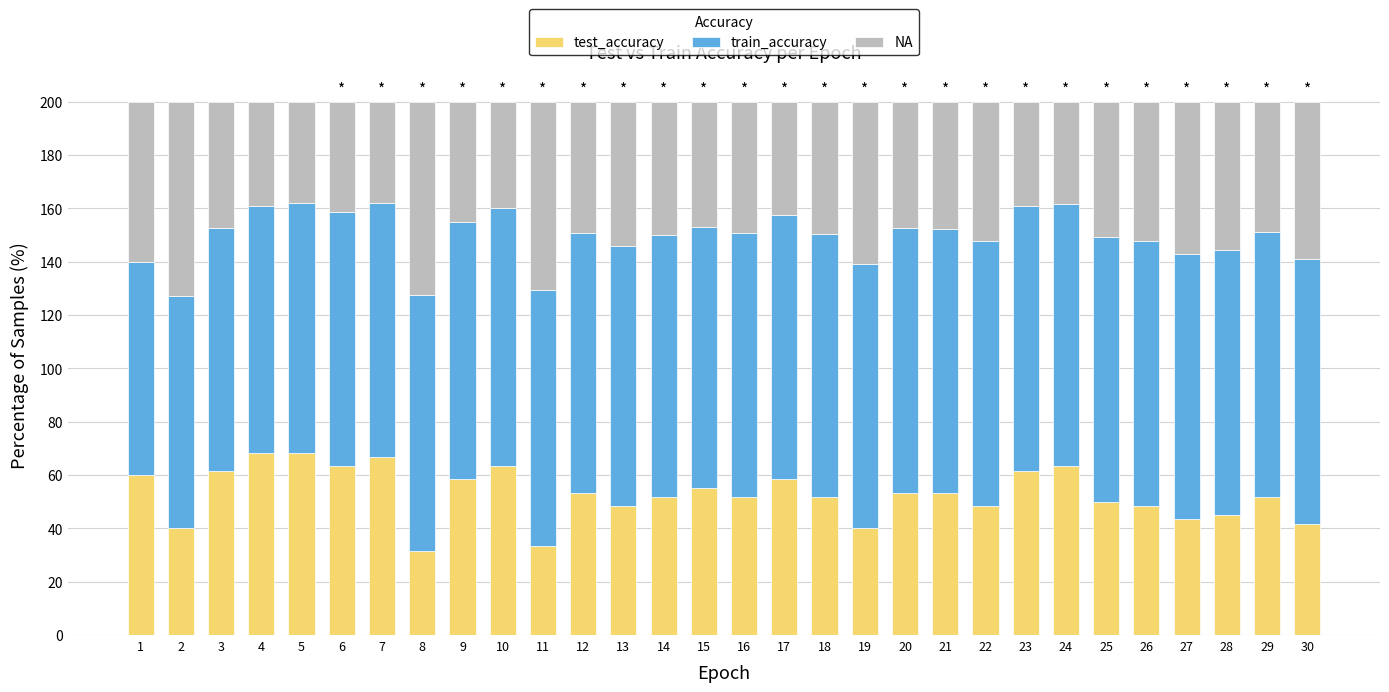

What is the lowest value of the test_accuracy series?

31.7